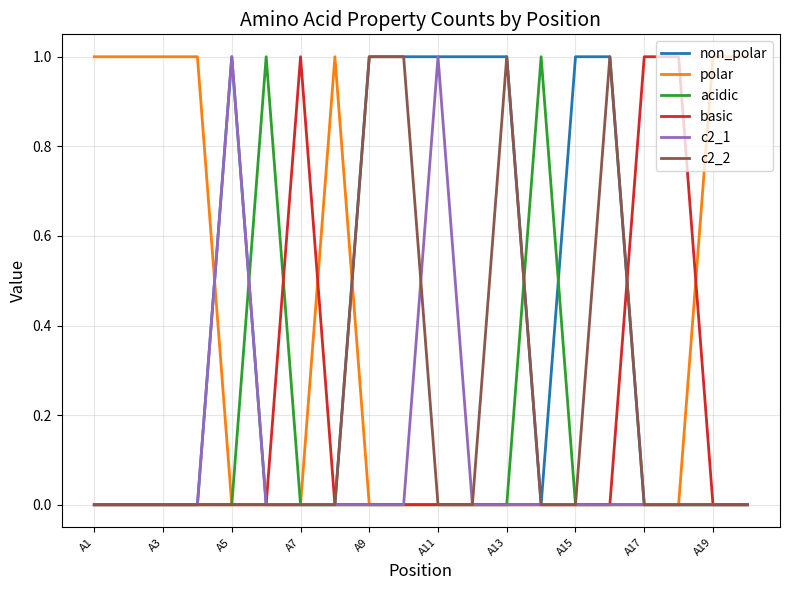

Which series has the largest total across all categories?

non_polar